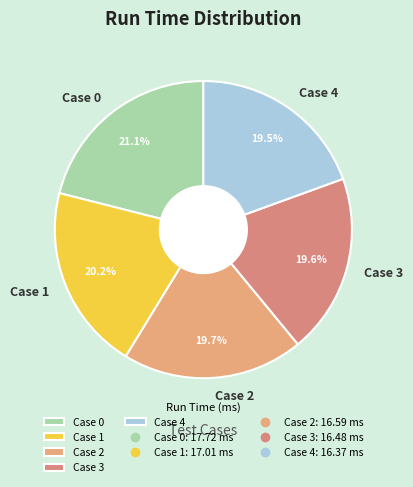

What percentage is NOT represented by Case 2?

80.3%